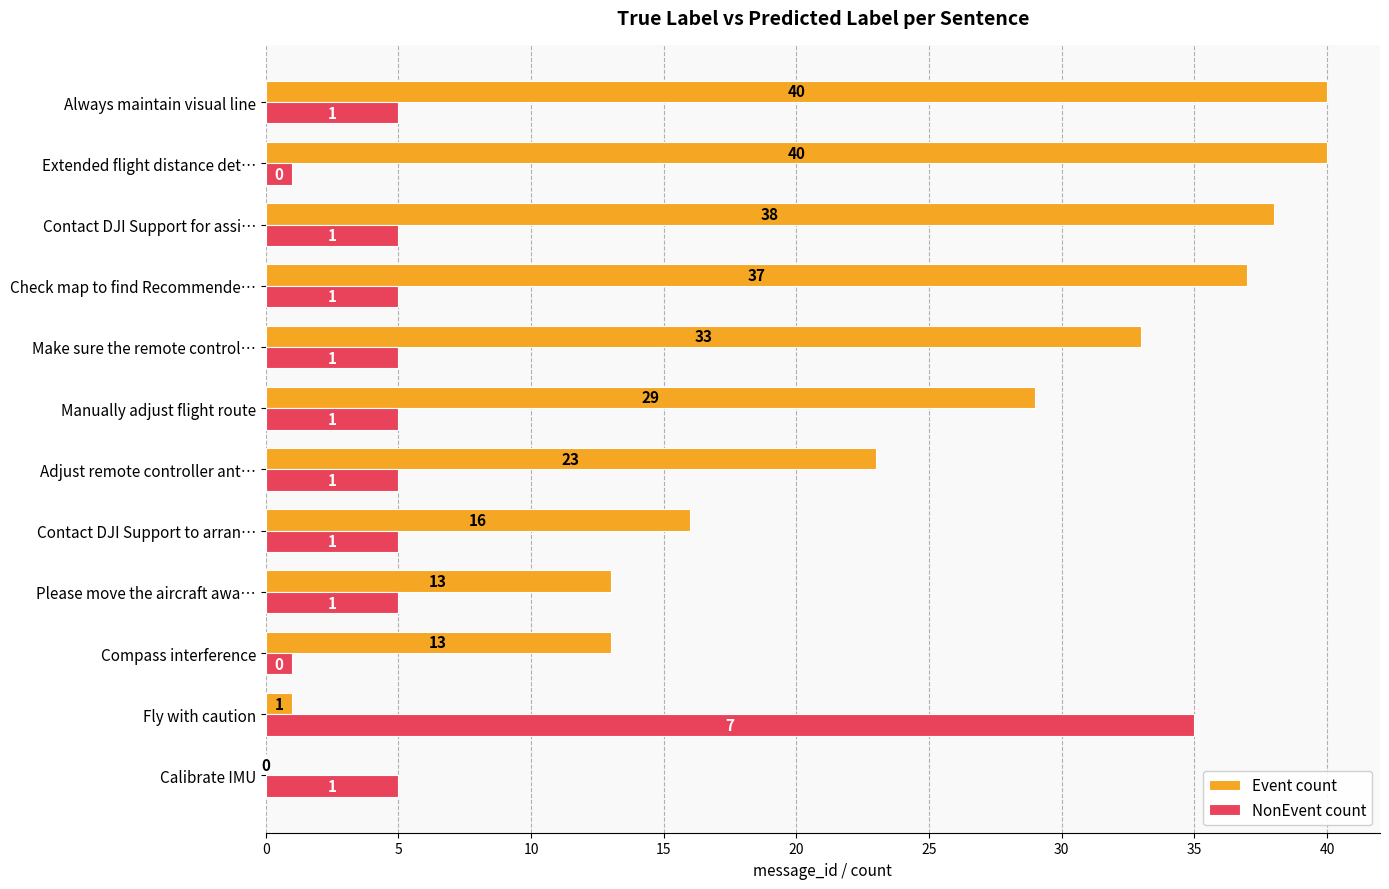

Which series has the largest total across all categories?

Event count